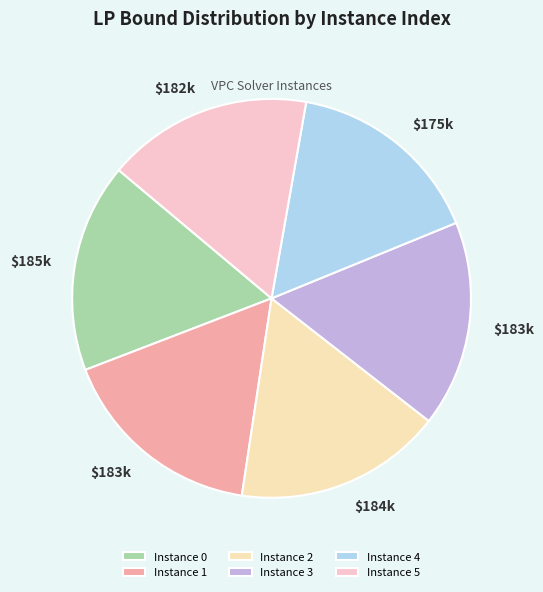

How many slices are in this pie chart?

6